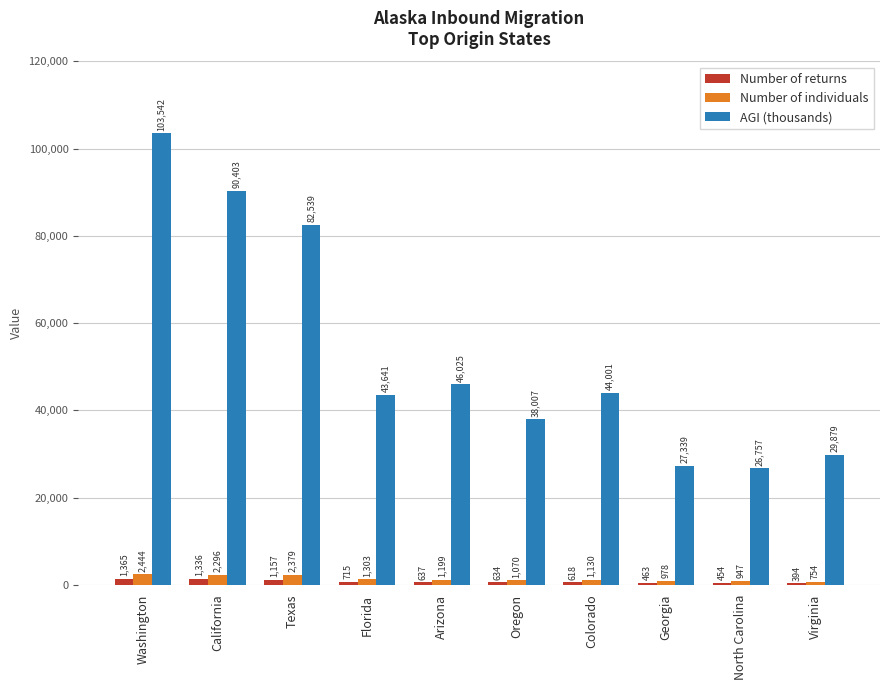

List the labels in order of Number of returns value, smallest first.

Virginia, North Carolina, Georgia, Colorado, Oregon, Arizona, Florida, Texas, California, Washington